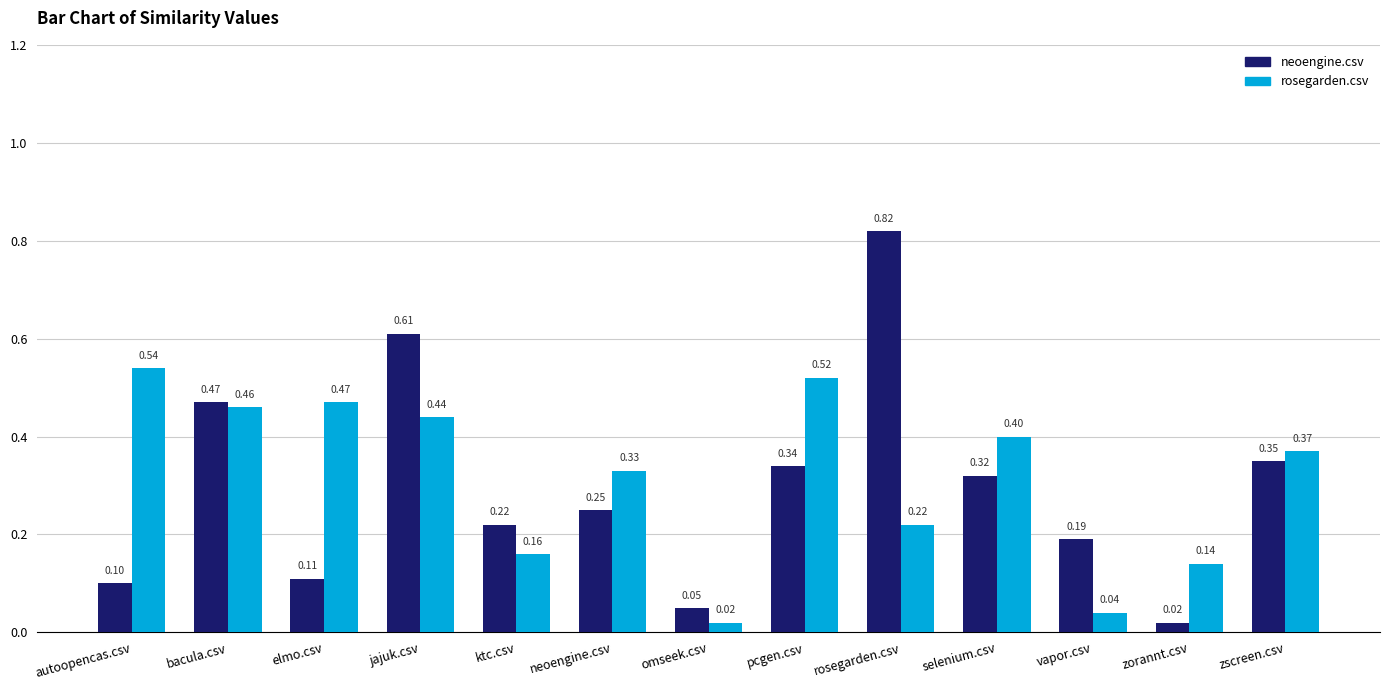

Is the value of neoengine.csv at selenium.csv greater than the value of rosegarden.csv at pcgen.csv?

No